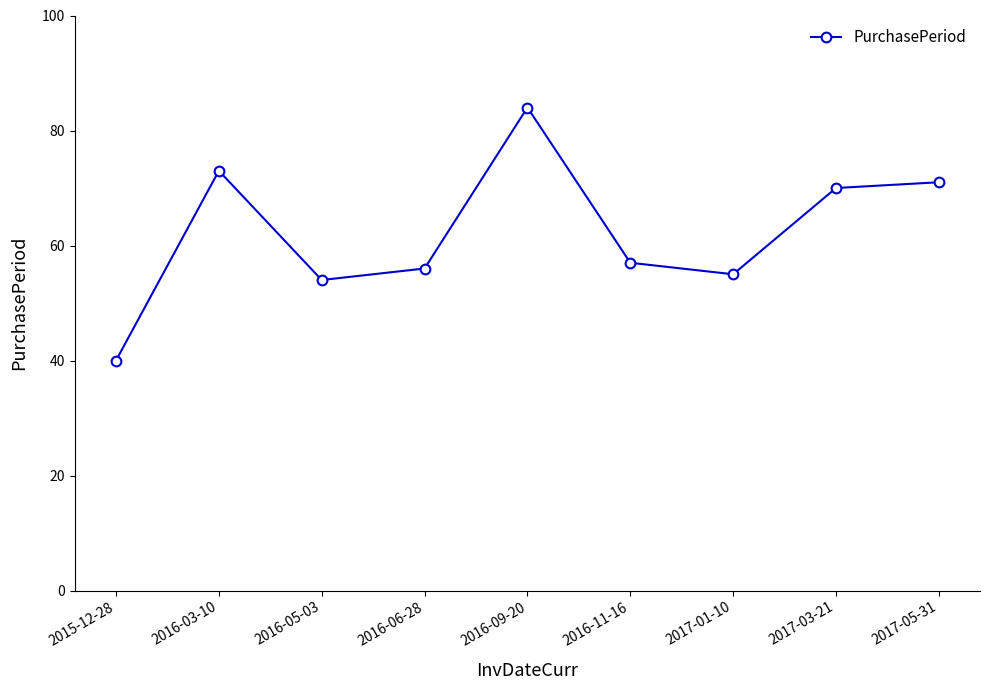

How many interior local valleys (lower than both neighbors) does the data have?

2